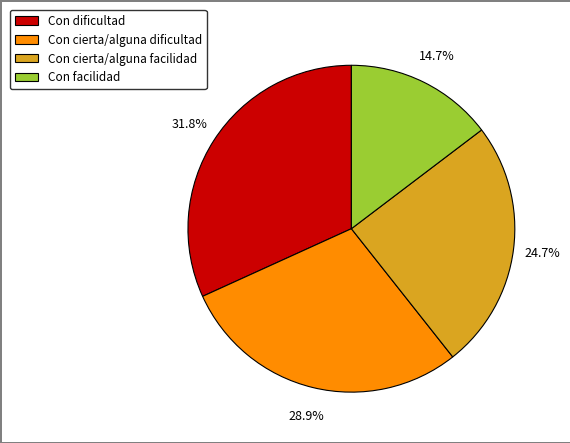

How many segments does this pie chart have?

4